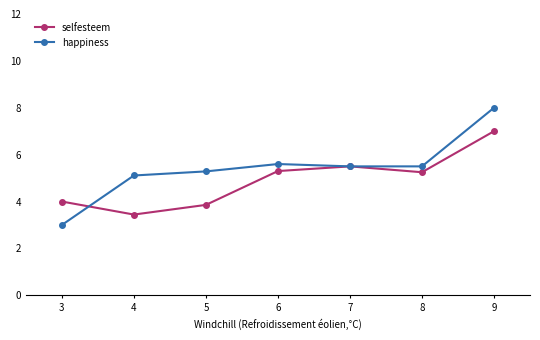

True or false: happiness has more than 1 points higher than both neighbors.

False